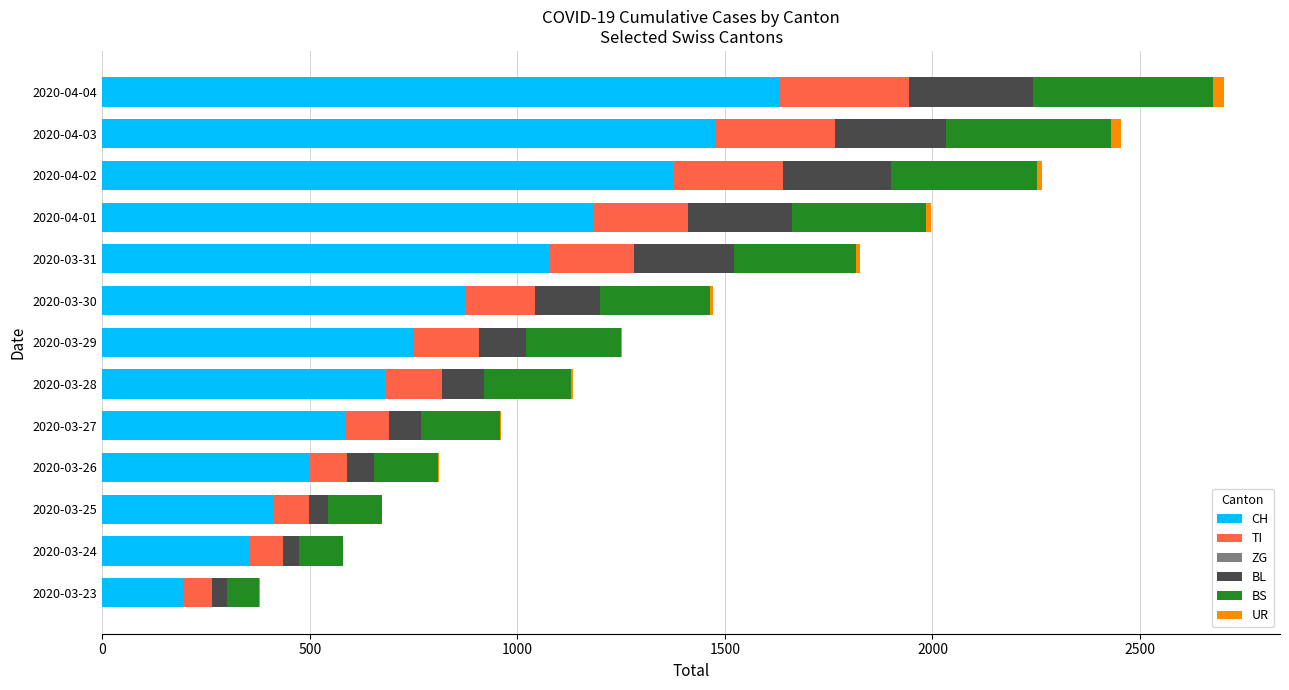

At which label does CH reach its peak?

2020-04-04